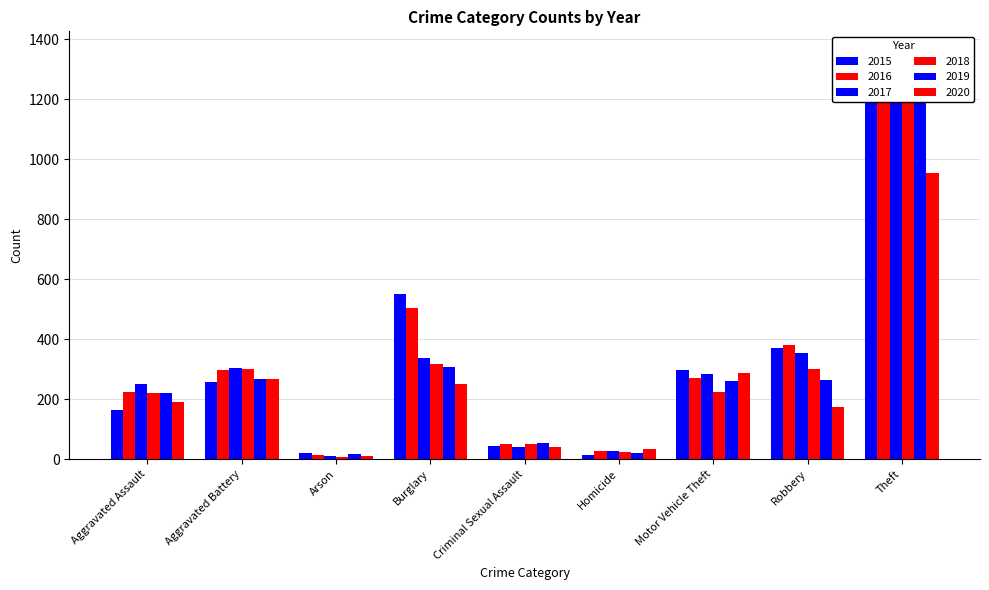

Which label corresponds to the smallest value in the chart?

Arson